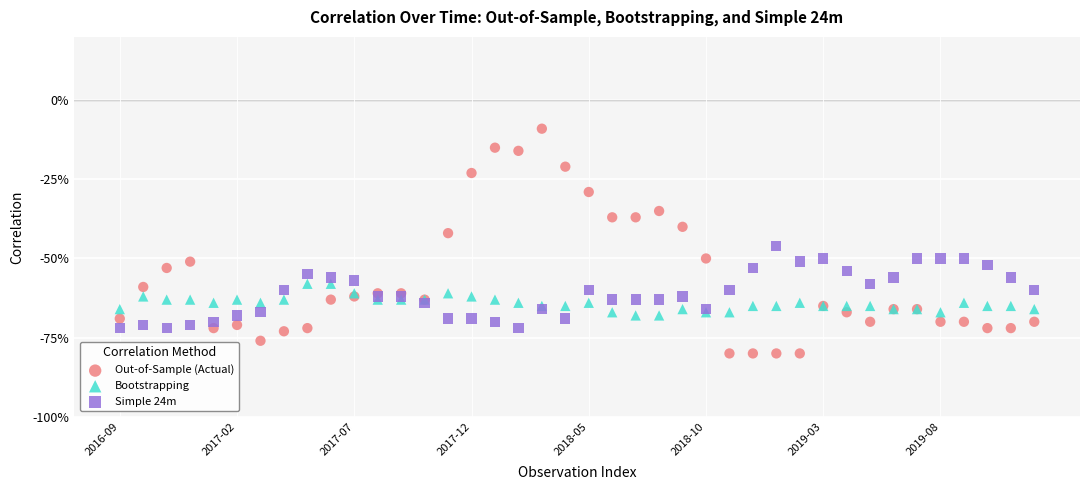

Which series contains the lowest Y value?

Out-of-Sample (Actual)